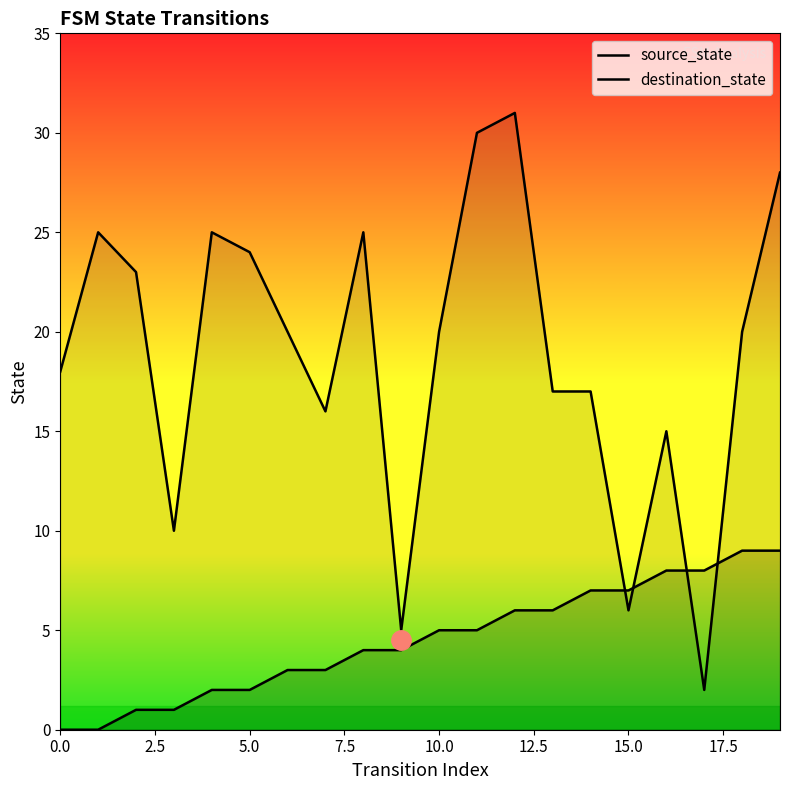

Count the number of categories in the chart.

20